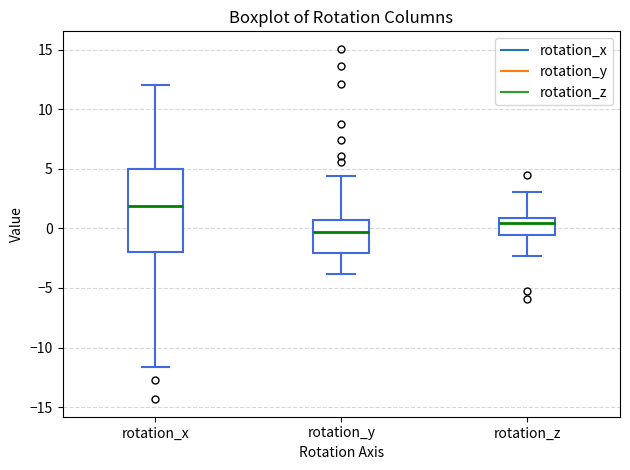

Which box's median line is the lowest?

rotation_y